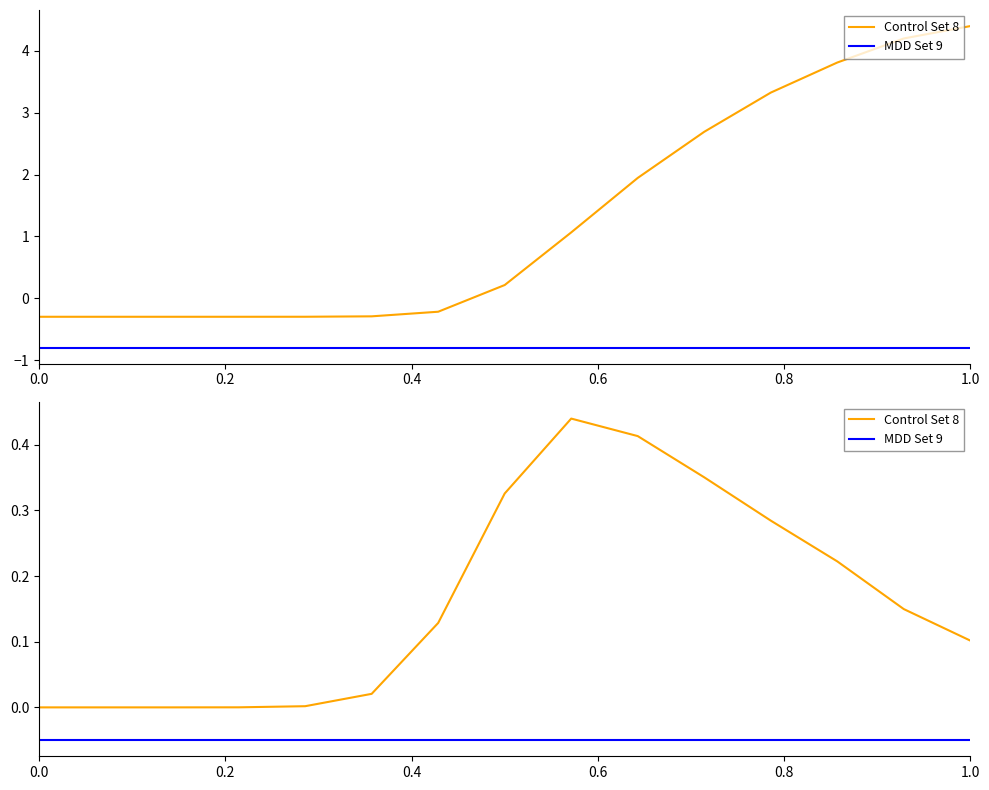

What is the minimum value for MDD Set 9?

-0.1